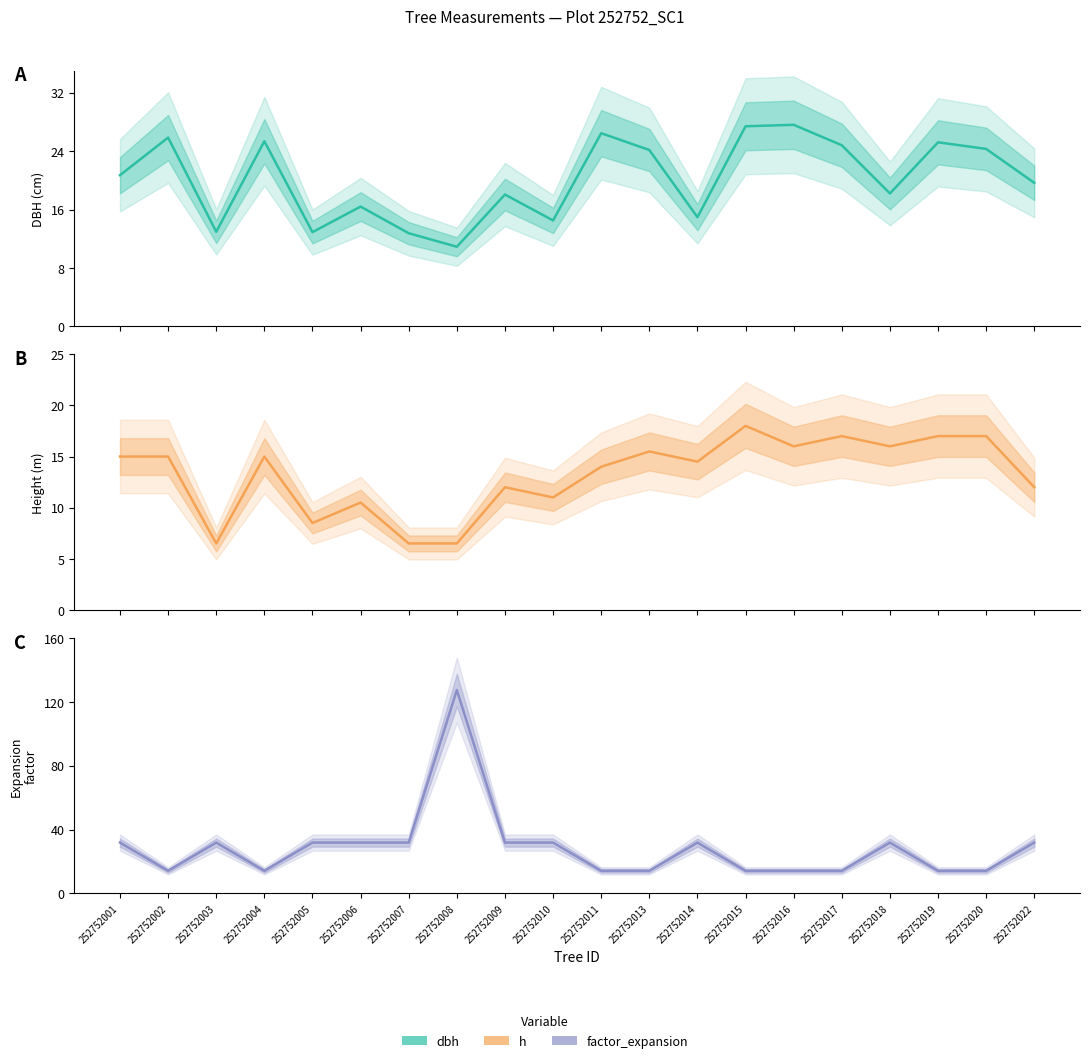

What is the smallest value displayed?

6.5